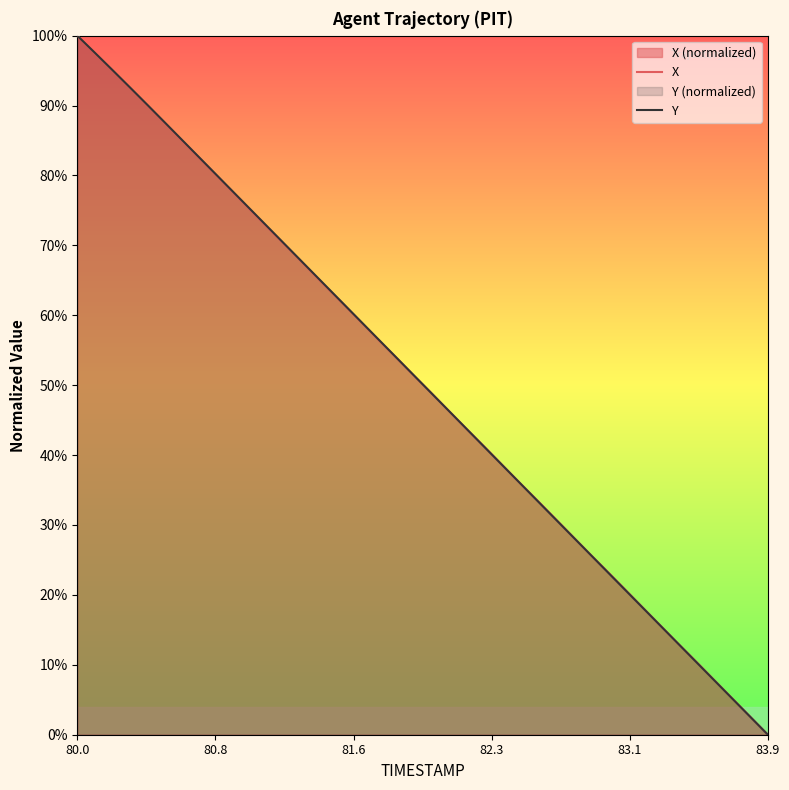

At which category does the chart reach its peak across all series?

80.0